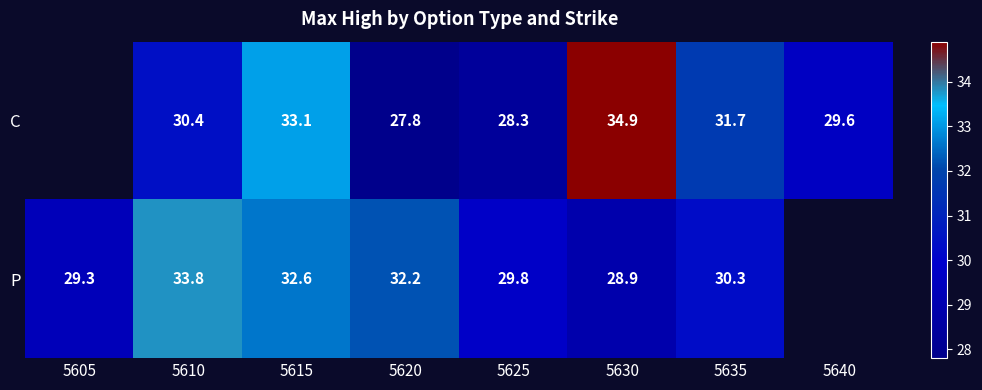

What is the total value across all series at 5630?

63.8